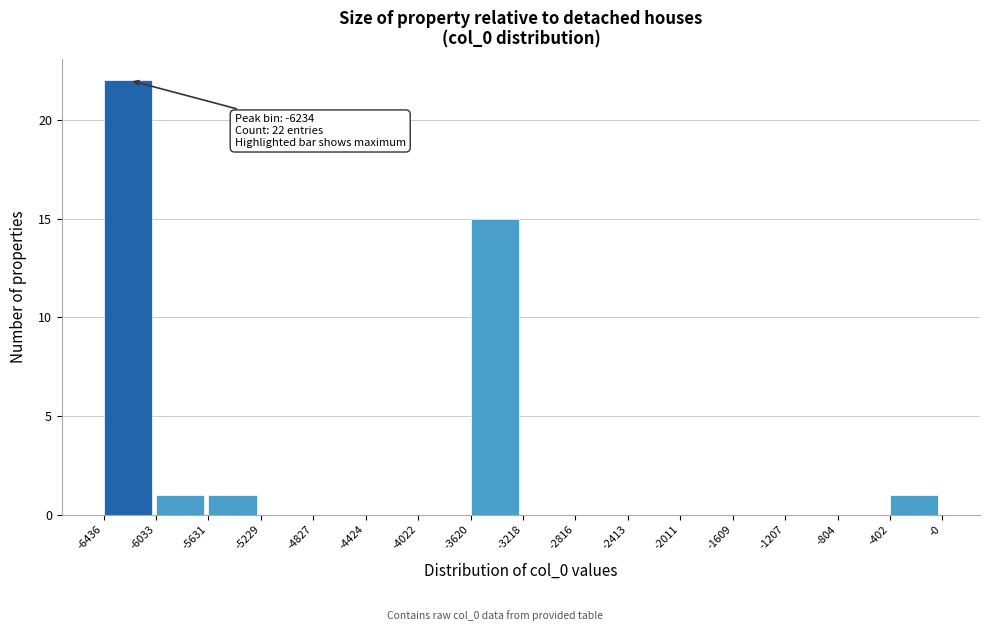

Over which range of the x-axis is the bar tallest?

-6436 to -6033